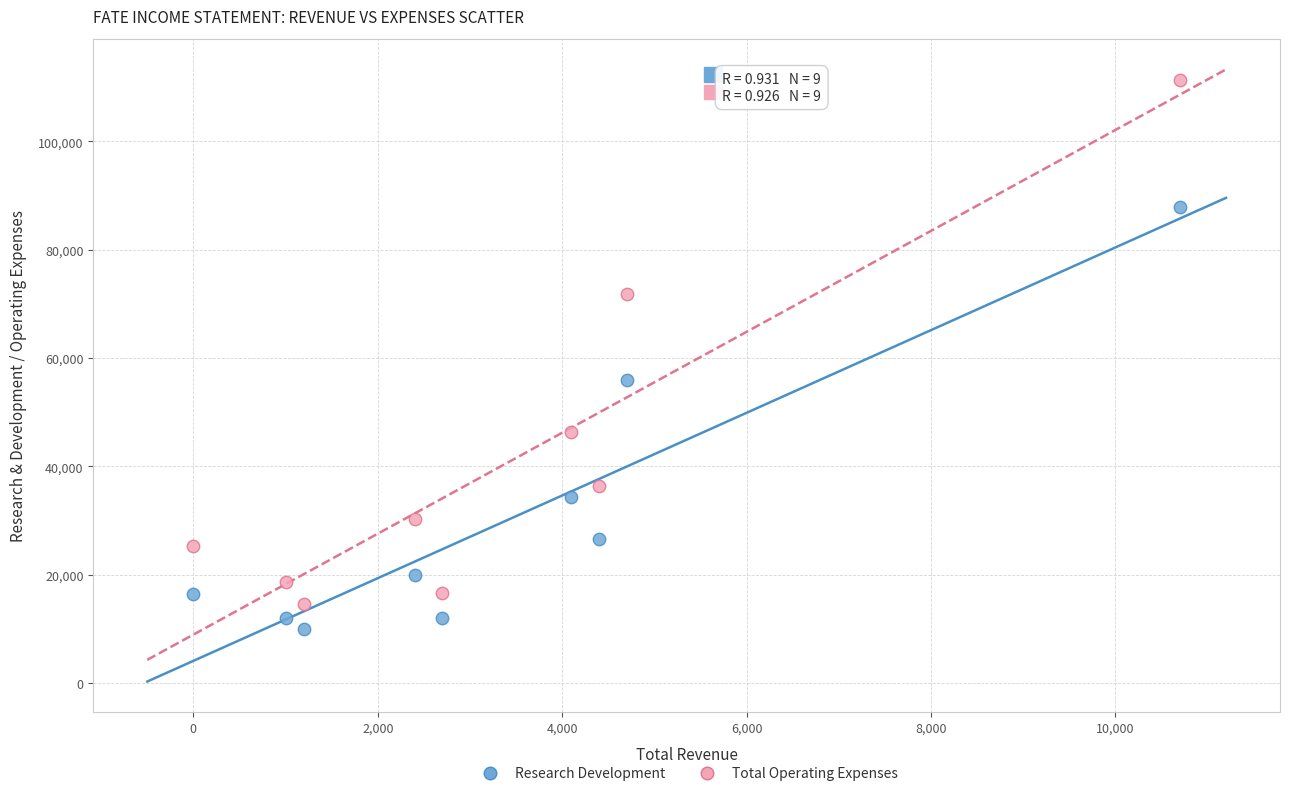

Which series reaches the maximum Y coordinate?

Total Operating Expenses